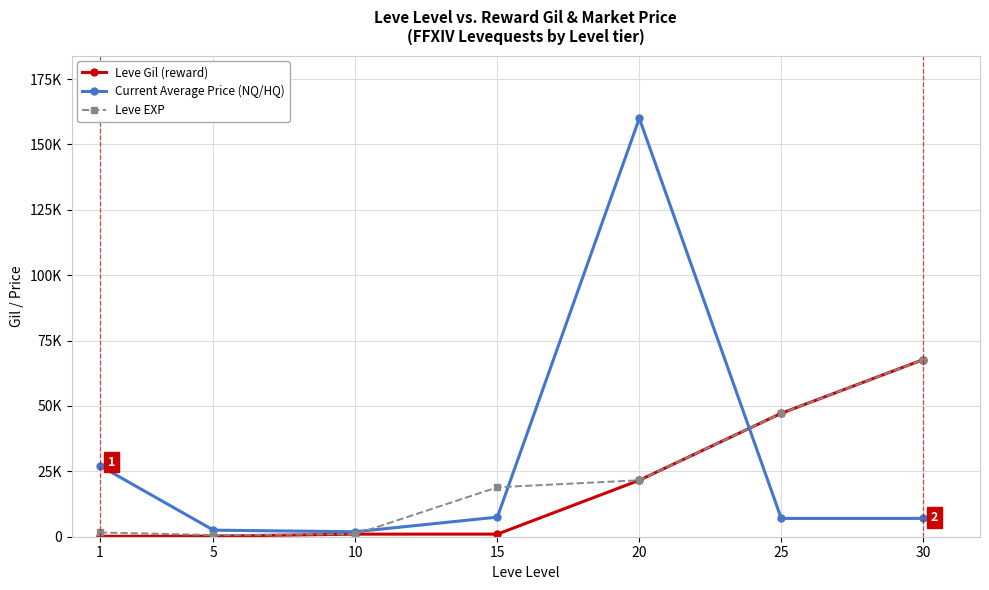

Reading left to right, what are all the values shown in this chart?

Leve Gil (reward): 1=160	5=220	10=990	15=990	20=21600	25=47200	30=67730
Current Average Price (NQ/HQ): 1=27128	5=2507	10=1900	15=7500	20=160000	25=7000	30=7000
Leve EXP: 1=1630	5=630	10=990	15=18910	20=21600	25=47200	30=67730